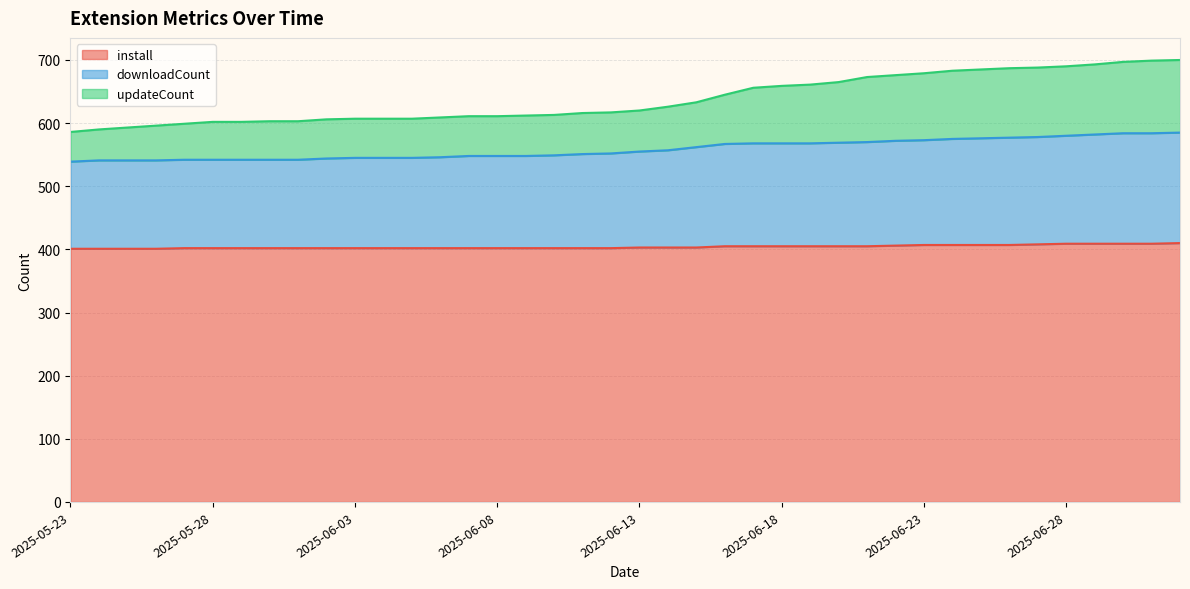

Reading left to right, list all the values displayed in this chart.

install: 401	401	401	401	402	402	402	402	402	402	402	402	402	402	402	402	402	402	402	402	403	403	403	405	405	405	405	405	405	406	407	407	407	407	408	409	409	409	409	410
downloadCount: 539	541	541	541	542	542	542	542	542	544	545	545	545	546	548	548	548	549	551	552	555	557	562	567	568	568	568	569	570	572	573	575	576	577	578	580	582	584	584	585
updateCount: 586	590	593	596	599	602	602	603	603	606	607	607	607	609	611	611	612	613	616	617	620	626	633	645	656	659	661	665	673	676	679	683	685	687	688	690	693	697	699	700